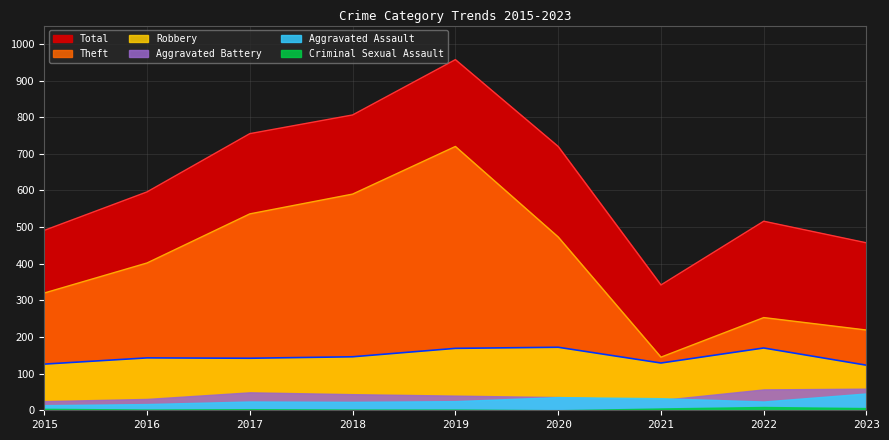

Count the number of categories in the chart.

9